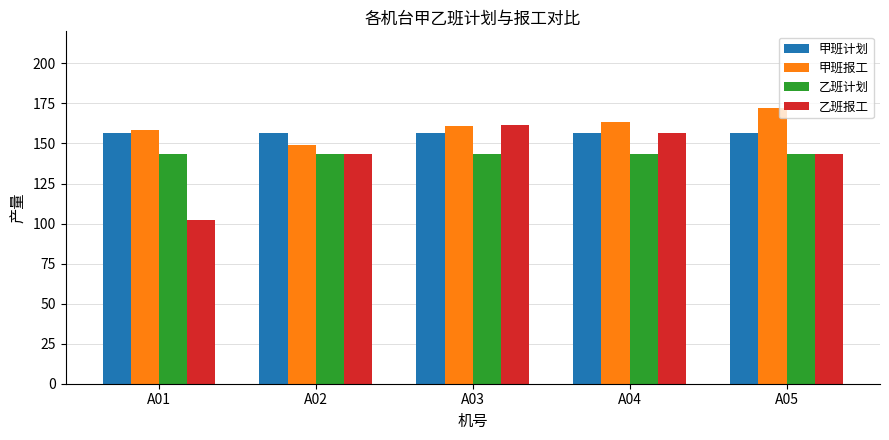

The value of 甲班报工 at A01 is 158.5. True or false?

True